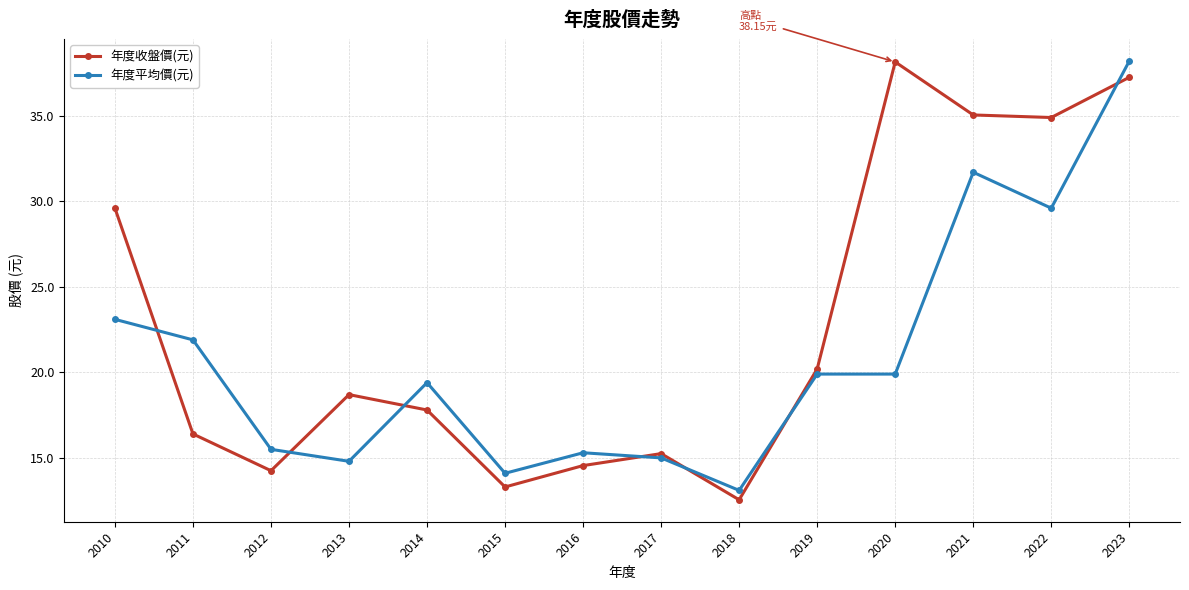

At which category is the sum across all series the highest?

2023